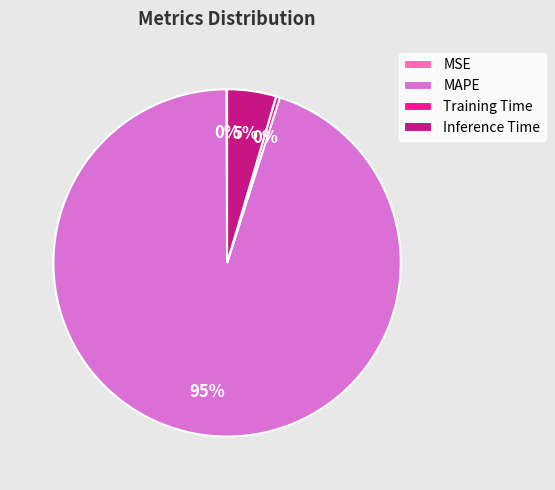

The MAPE slice represents 95% of the pie. True or false?

True